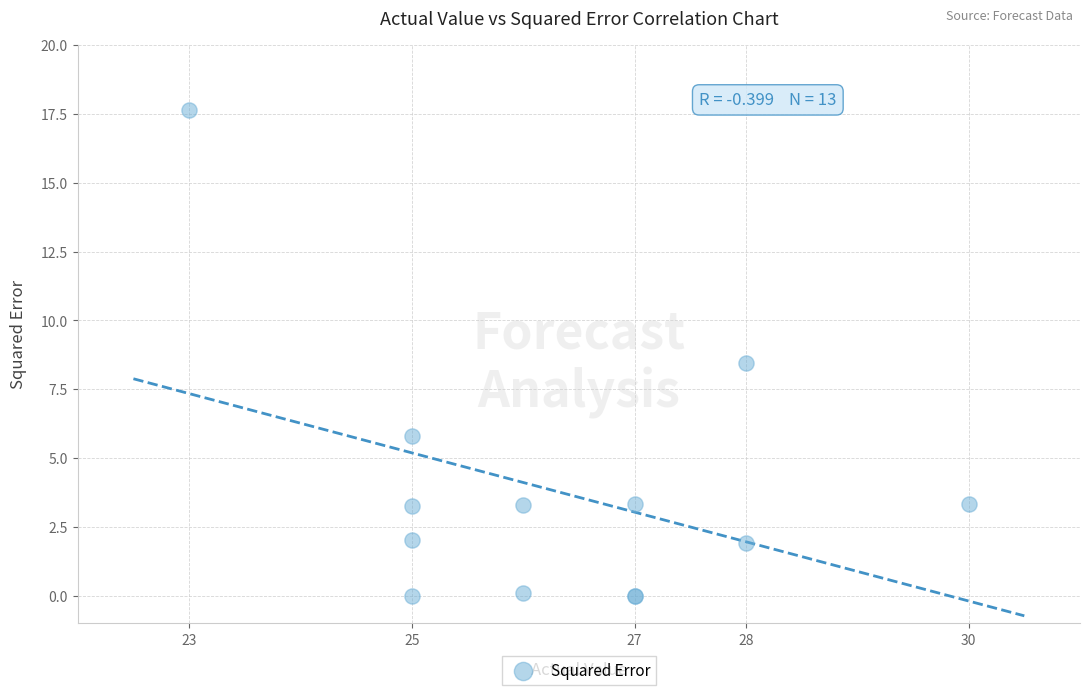

What Y value in the scatter plot is closest to 8?

8.5